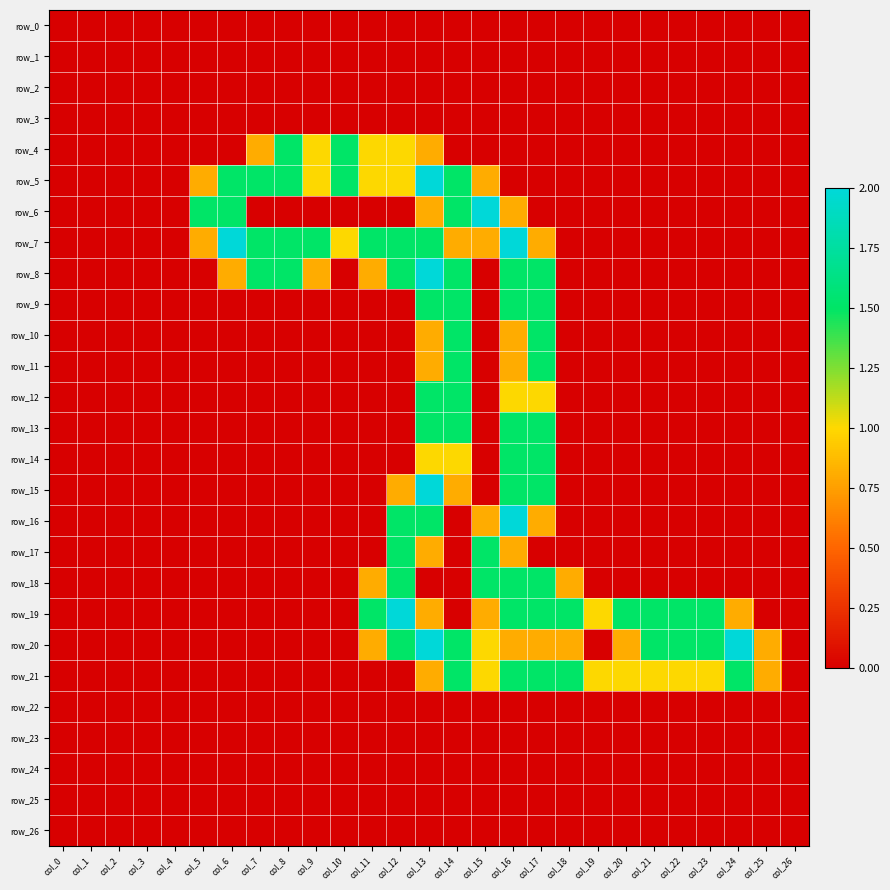

At how many categories does at least one series exceed 1?

19